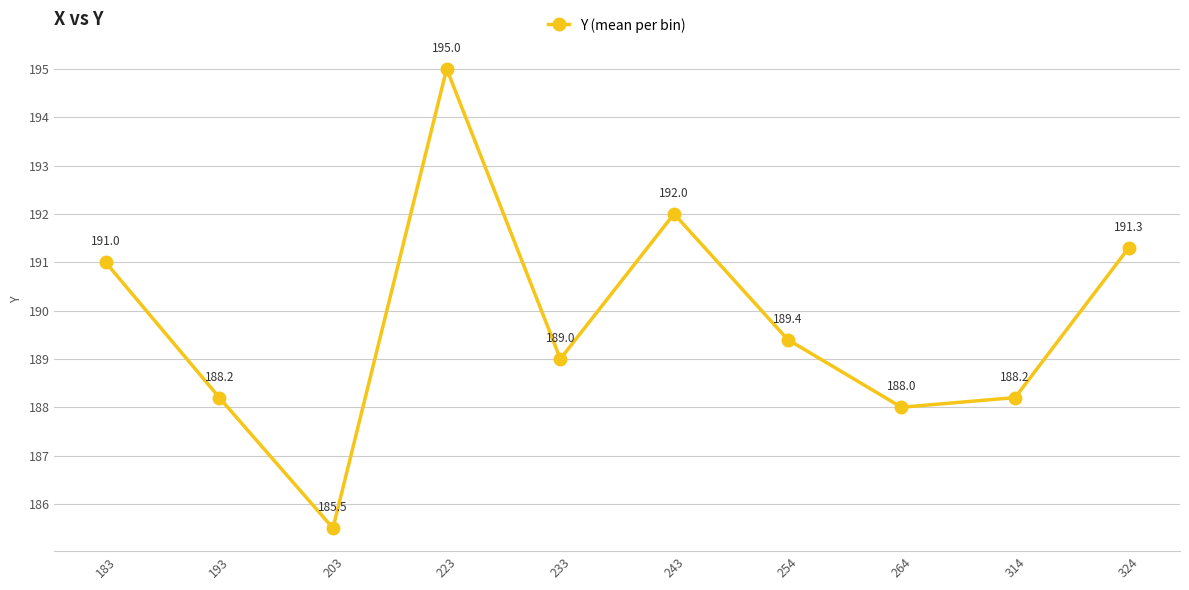

What is the difference between the maximum and minimum values?

9.5